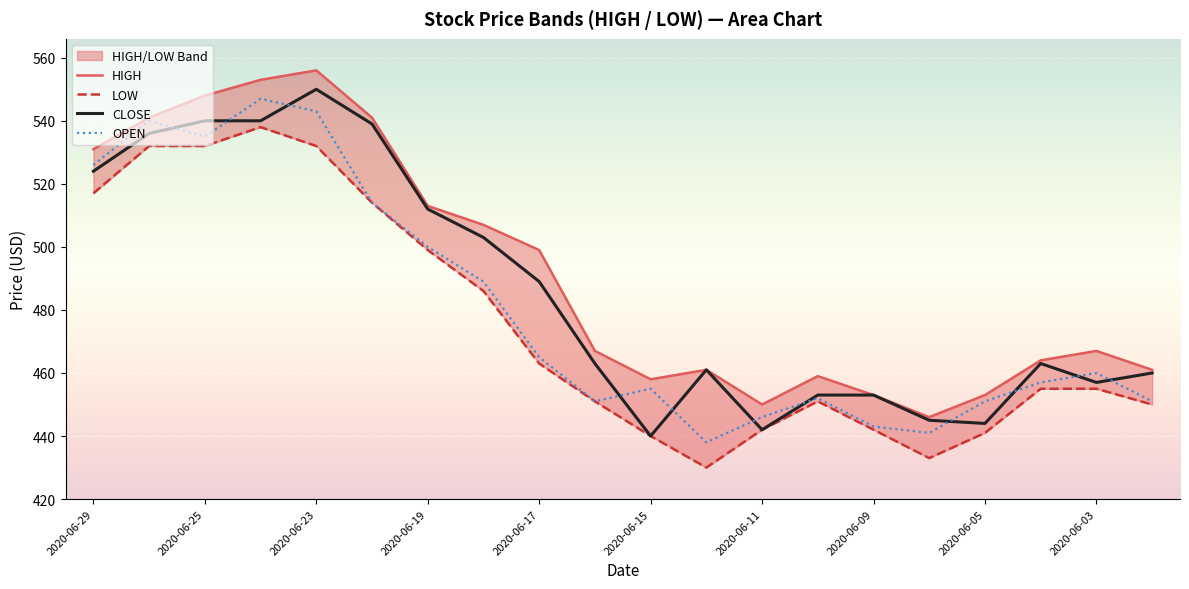

True or false: LOW has more than 1 interior local peaks.

True